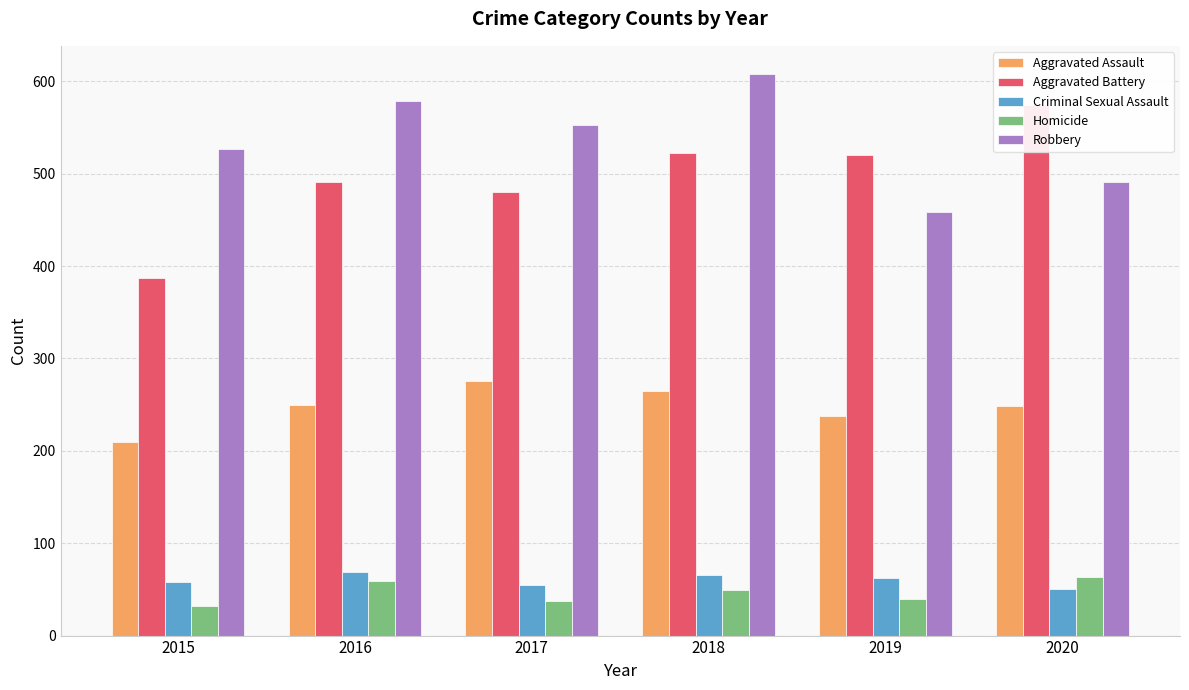

How many data points does each series have?

6